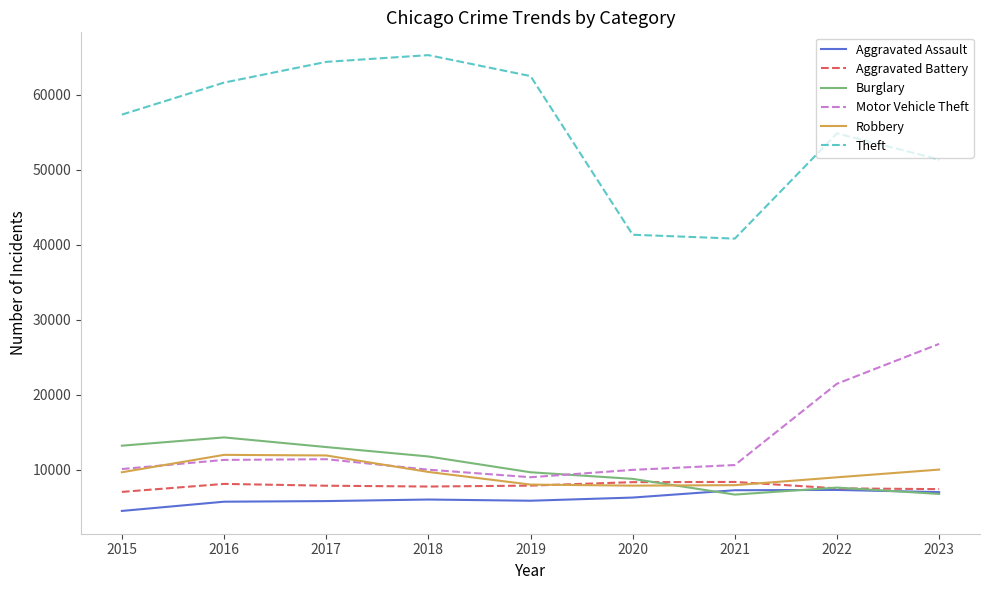

The value of Robbery at 2016 is 11960. True or false?

True